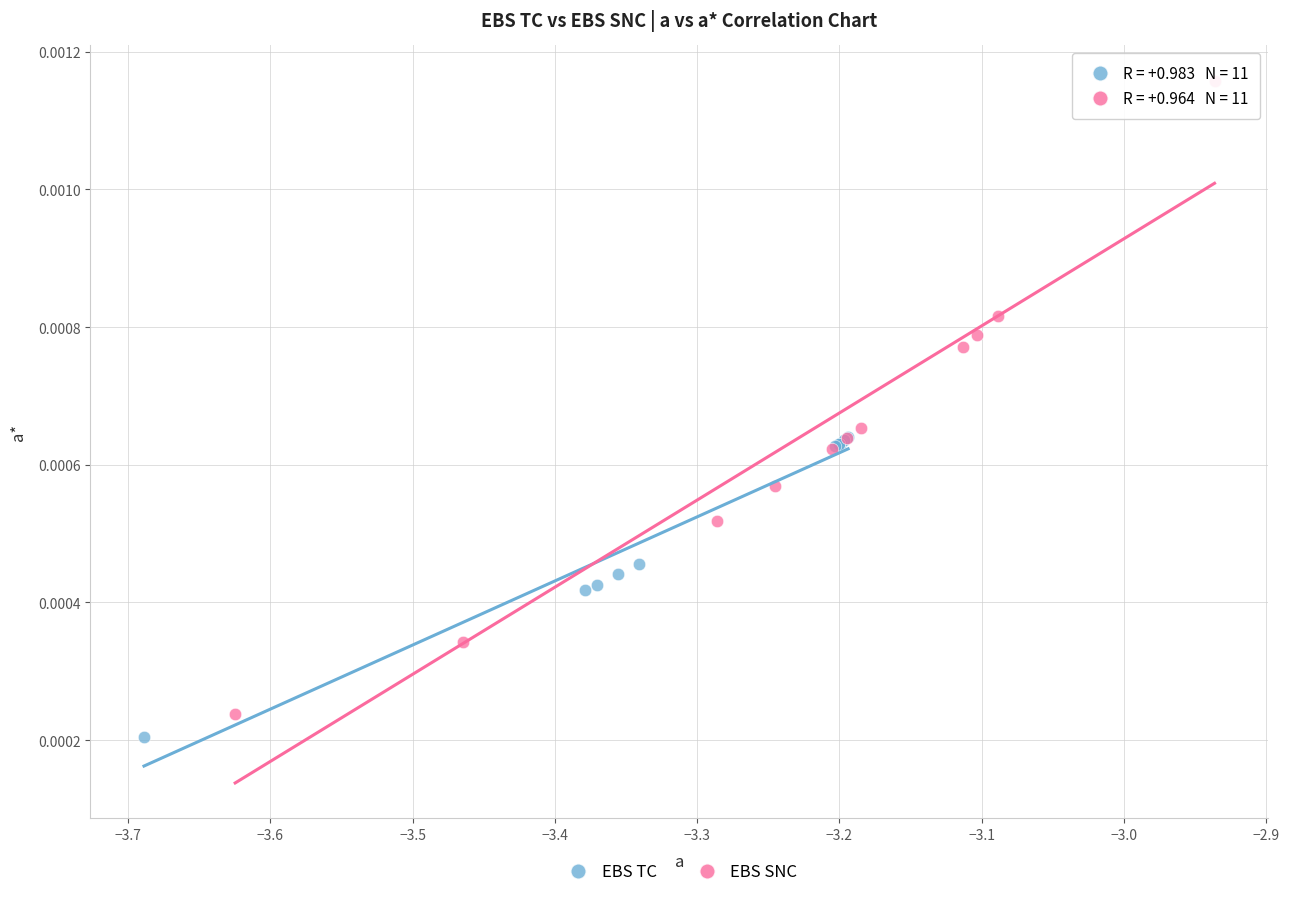

Which series has the largest Y range (max minus min)?

EBS SNC